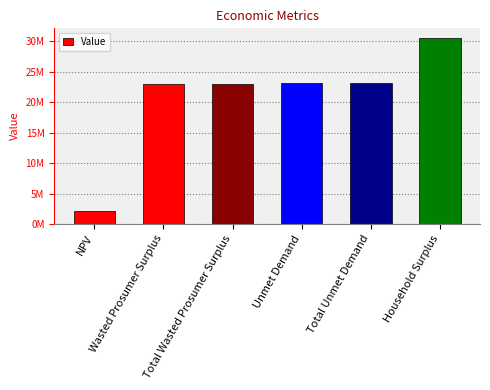

How many data points does each series have?

6